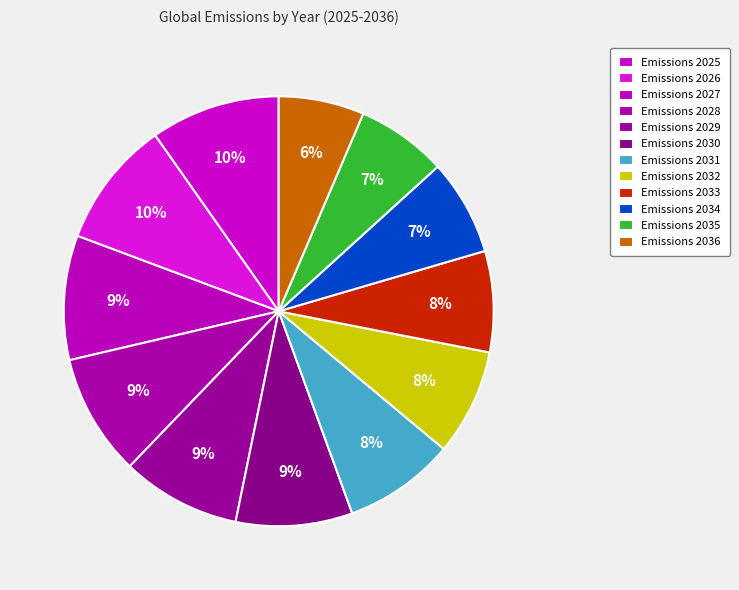

How many slices are in this pie chart?

12